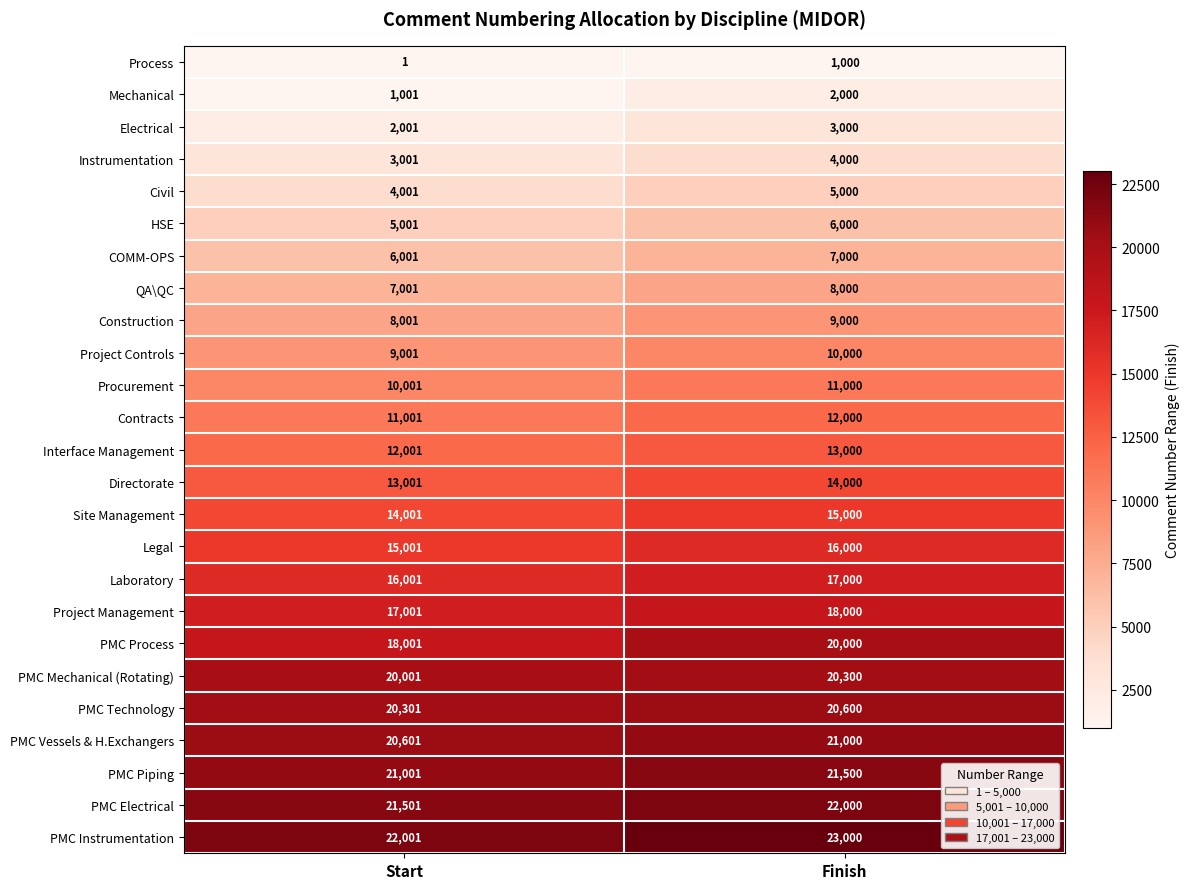

How many series are shown in this chart?

25